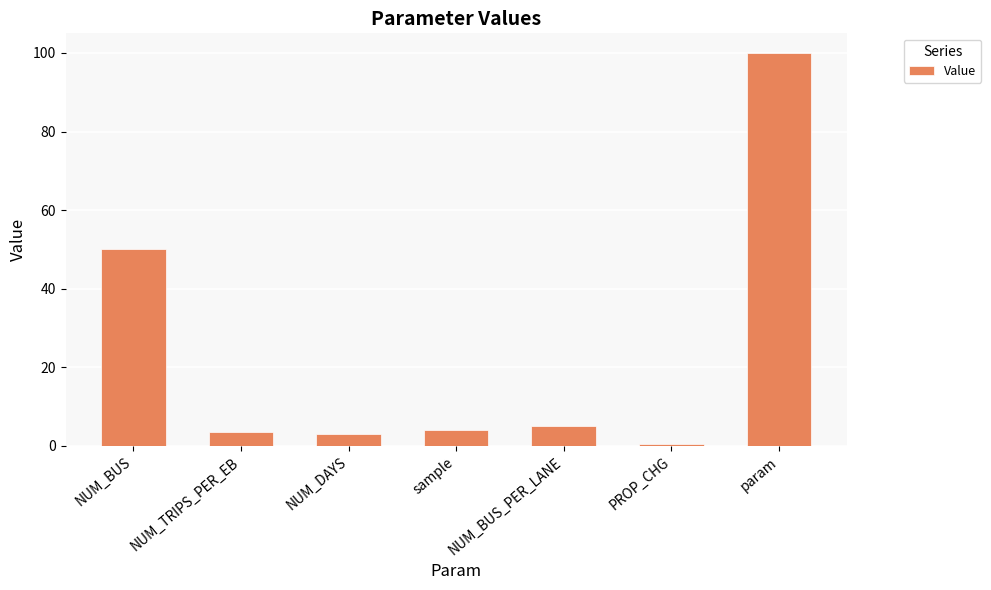

Reading right to left, what are all the values shown in this chart?

param=100.0	PROP_CHG=0.5	NUM_BUS_PER_LANE=5.0	sample=4.0	NUM_DAYS=3.0	NUM_TRIPS_PER_EB=3.5	NUM_BUS=50.0